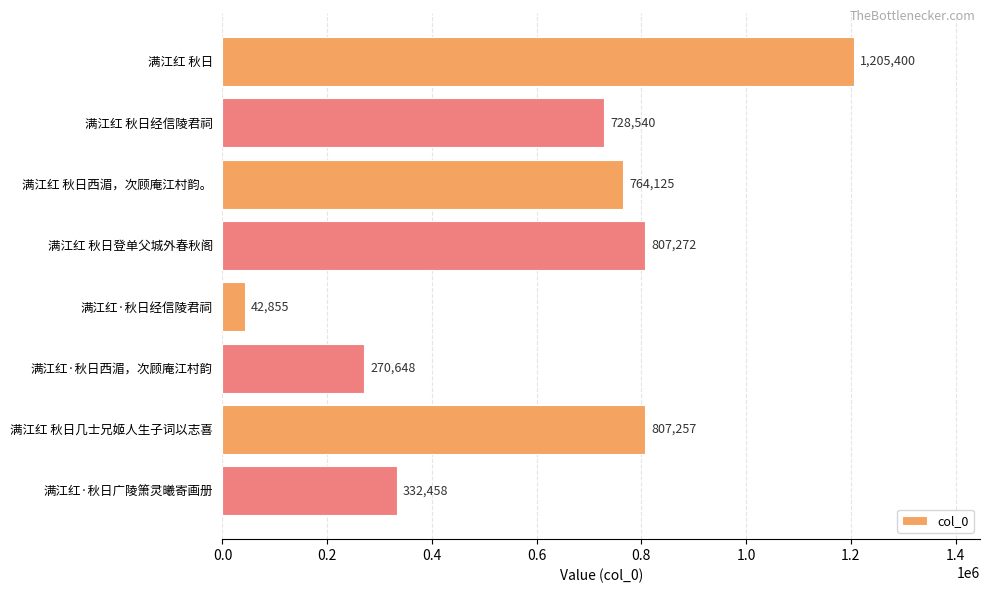

What is the value of the 3rd bar from the top?

764125